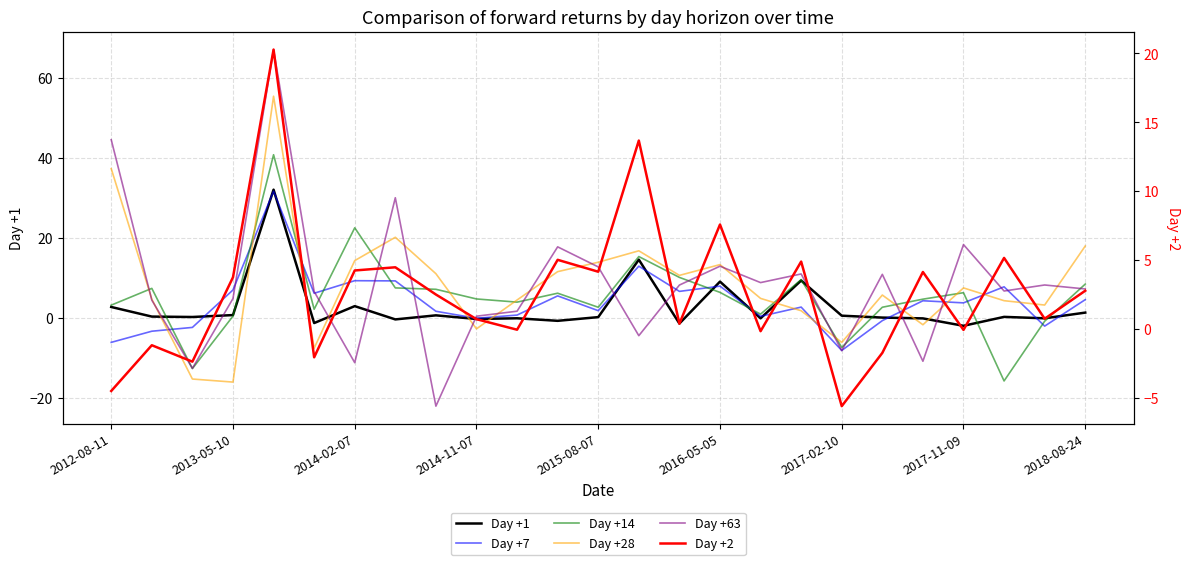

How many values in the Day +1 series are below 0?

10